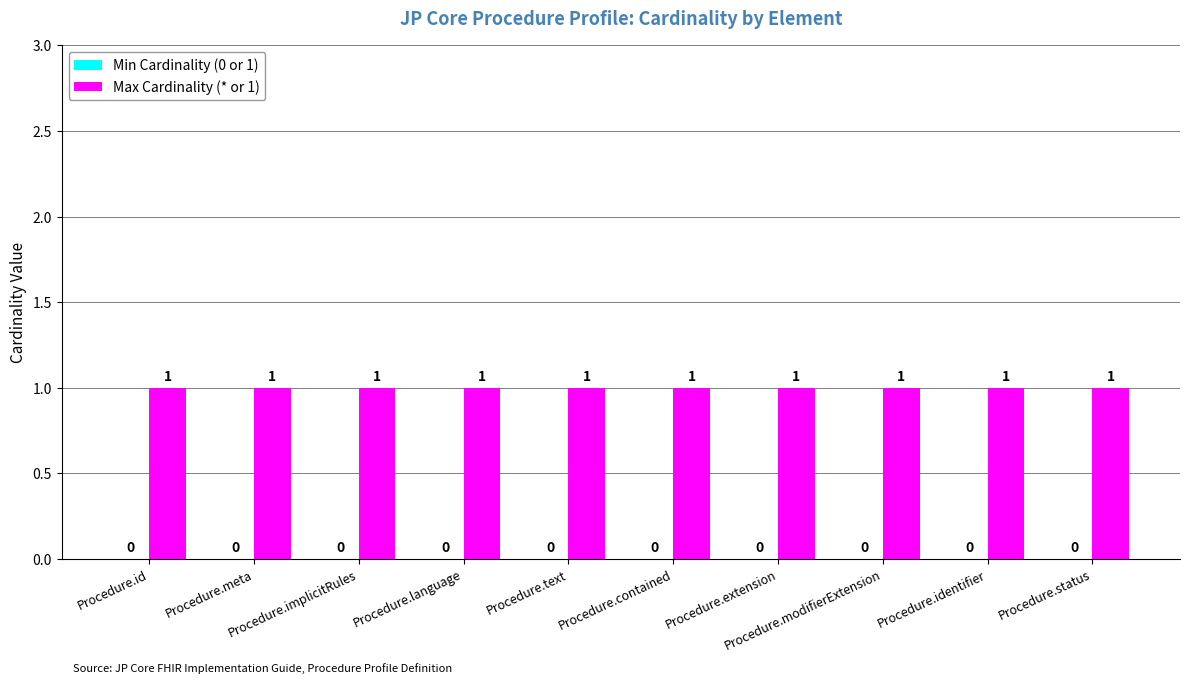

List the labels in order of Min Cardinality (0 or 1) value, largest first.

Procedure.id, Procedure.meta, Procedure.implicitRules, Procedure.language, Procedure.text, Procedure.contained, Procedure.extension, Procedure.modifierExtension, Procedure.identifier, Procedure.status